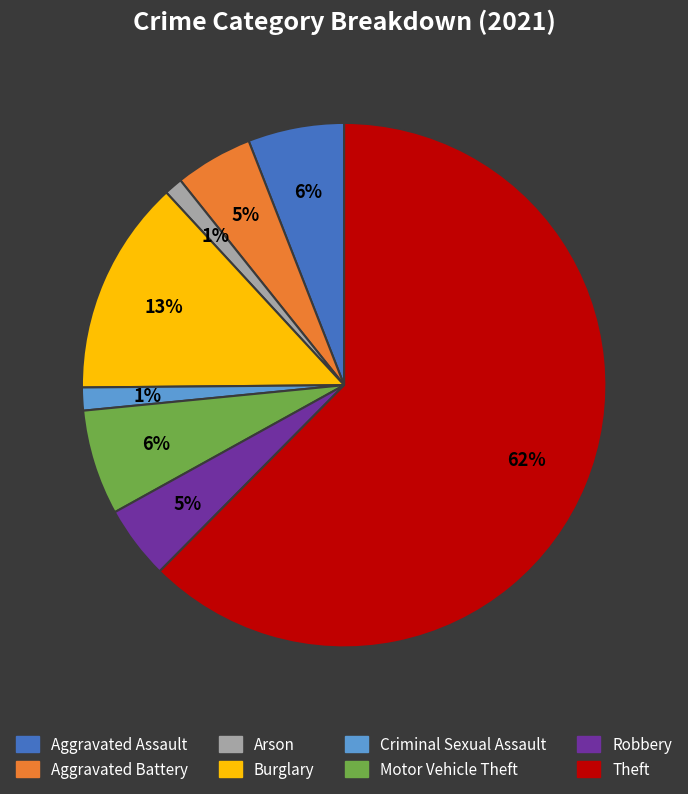

Between Burglary and Arson, which is larger?

Burglary